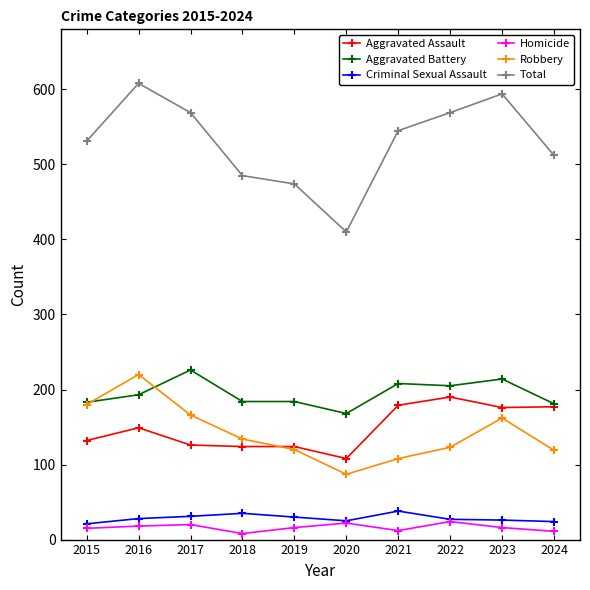

What is the greatest value displayed?

608